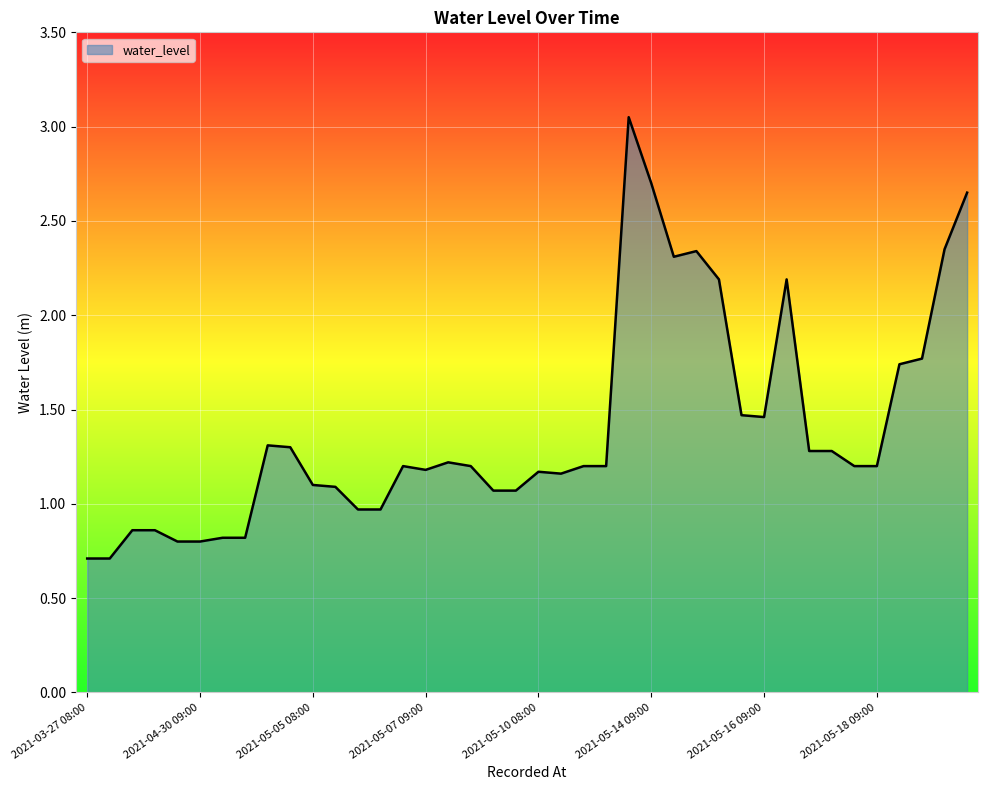

What is the minimum value shown in the chart?

0.7